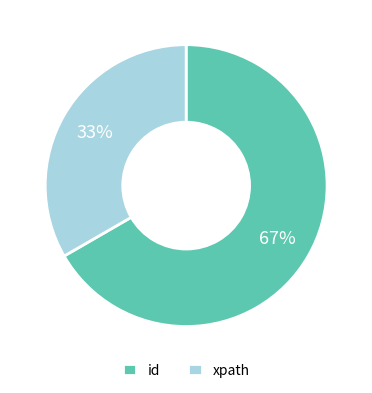

Rank the categories by value from highest to lowest.

id, xpath